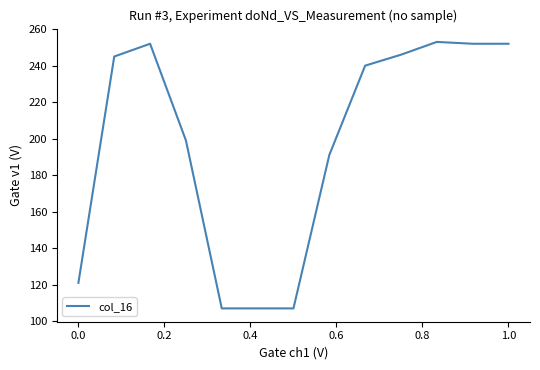

What is the greatest value displayed?

253